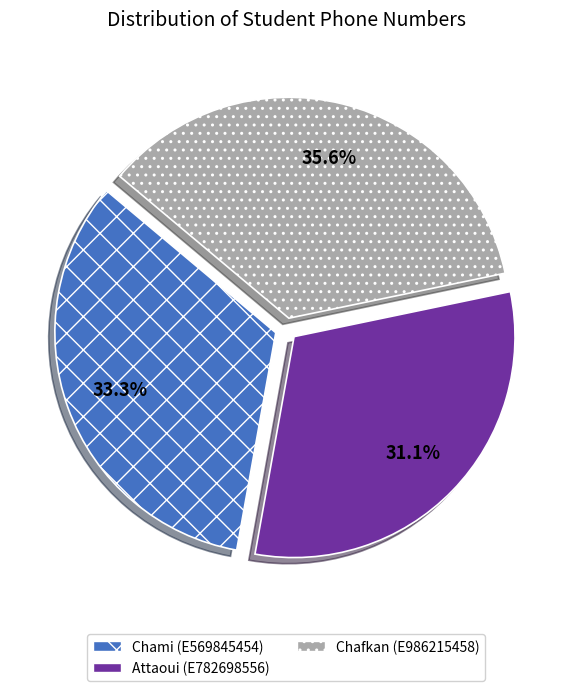

How much of the chart is everything except Chafkan (E986215458)?

64.4%